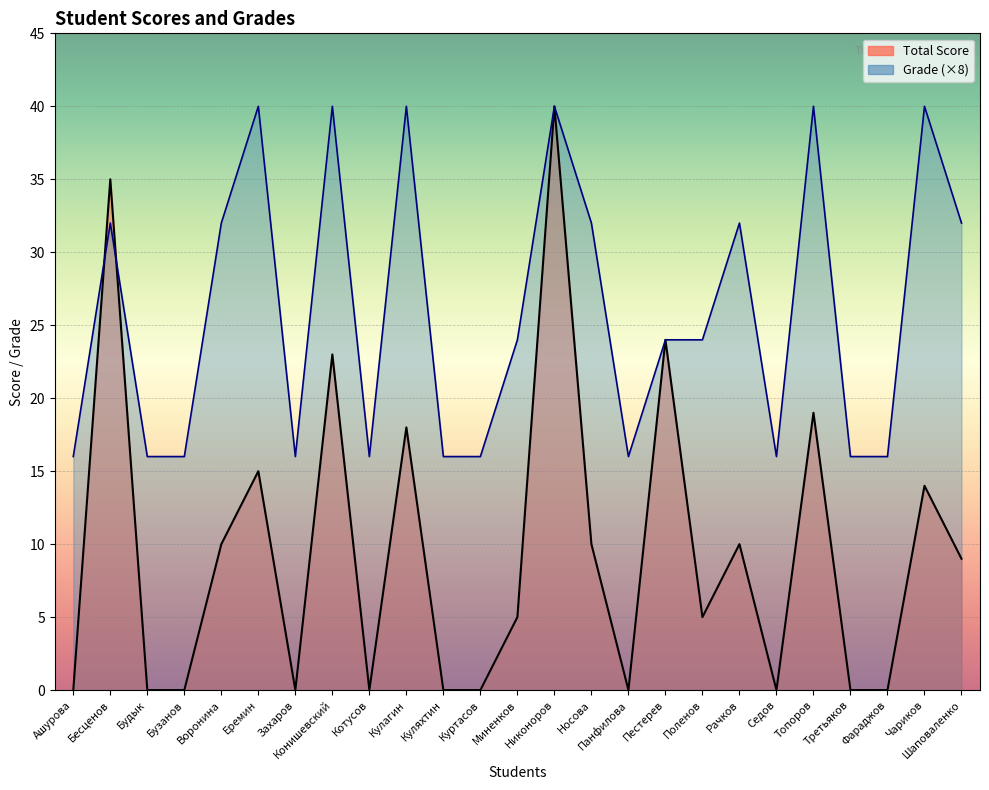

Where is the first local maximum for Total Score?

Бесценов